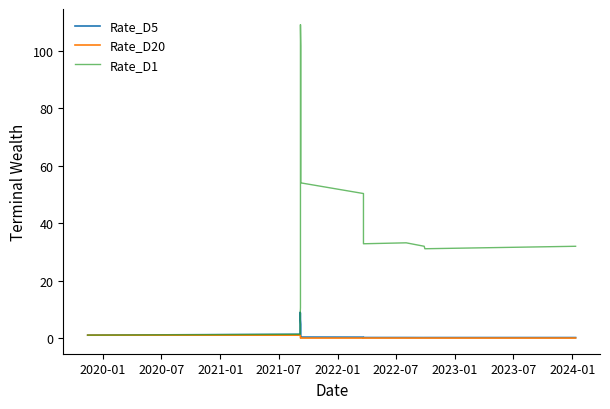

True or false: Rate_D20 has more than 2 points higher than both neighbors.

False